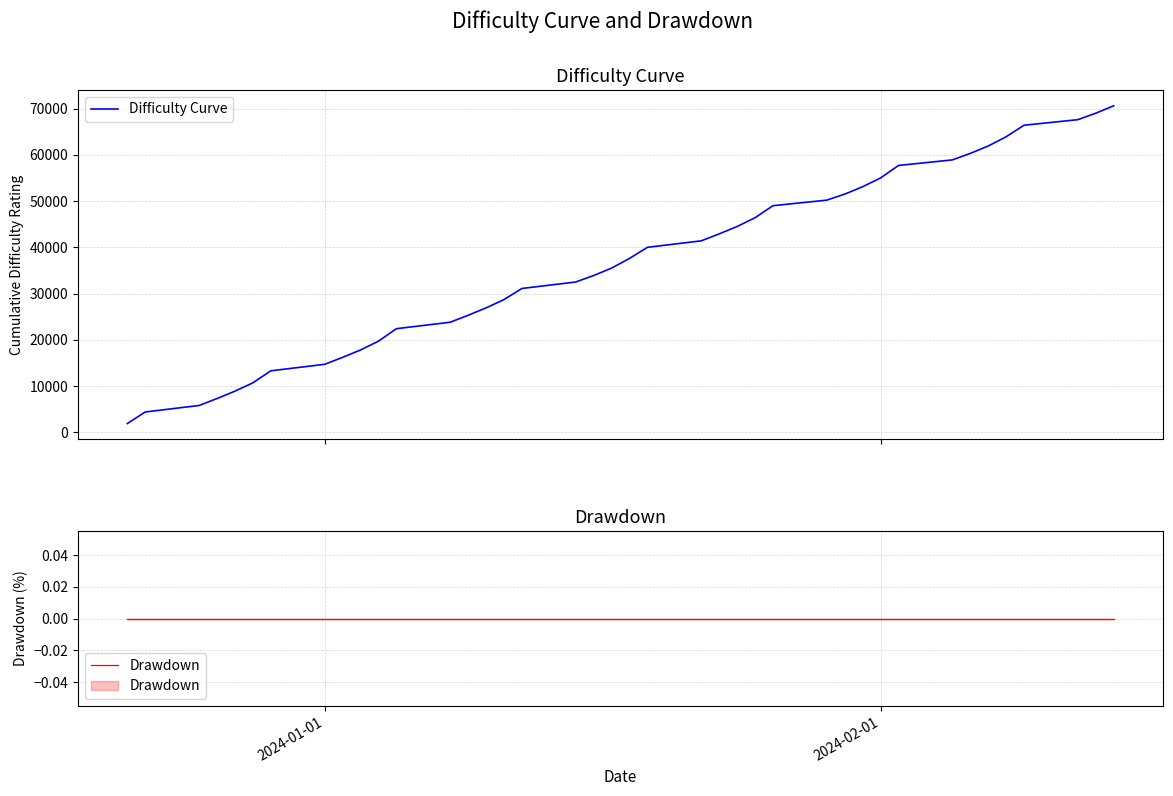

True or false: Drawdown has more than 1 interior local peaks.

False